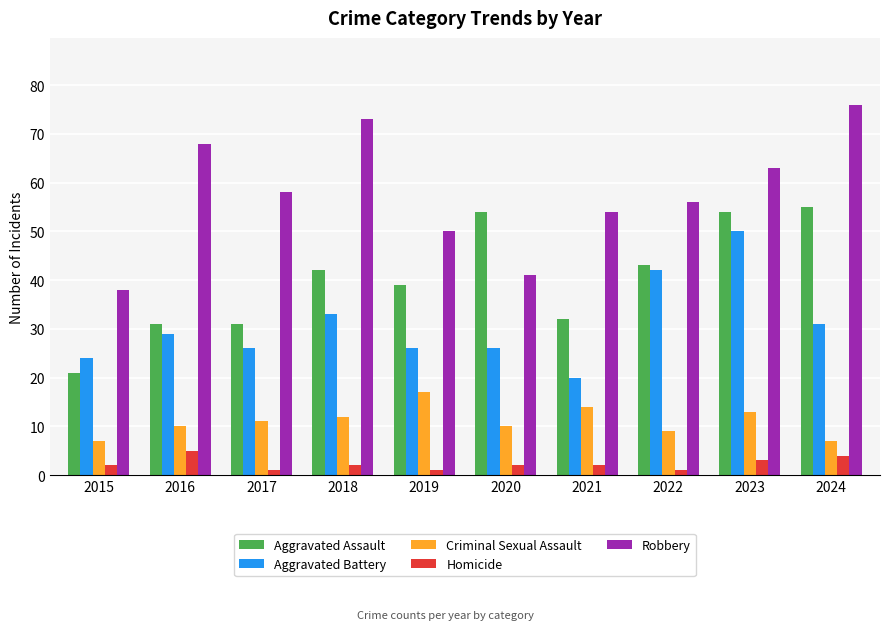

Reading left to right, list all the values displayed in this chart.

Aggravated Assault: 21	31	31	42	39	54	32	43	54	55
Aggravated Battery: 24	29	26	33	26	26	20	42	50	31
Criminal Sexual Assault: 7	10	11	12	17	10	14	9	13	7
Homicide: 2	5	1	2	1	2	2	1	3	4
Robbery: 38	68	58	73	50	41	54	56	63	76